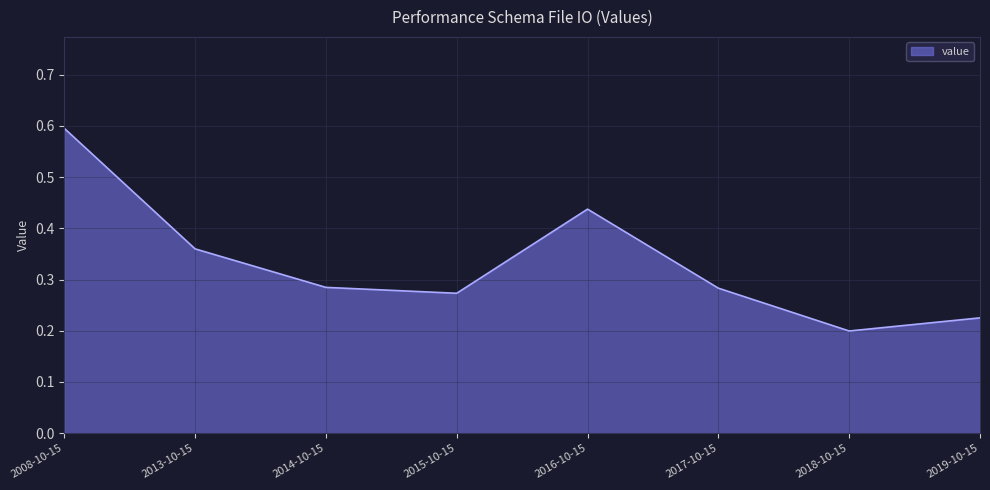

What is the maximum value shown in the chart?

0.6